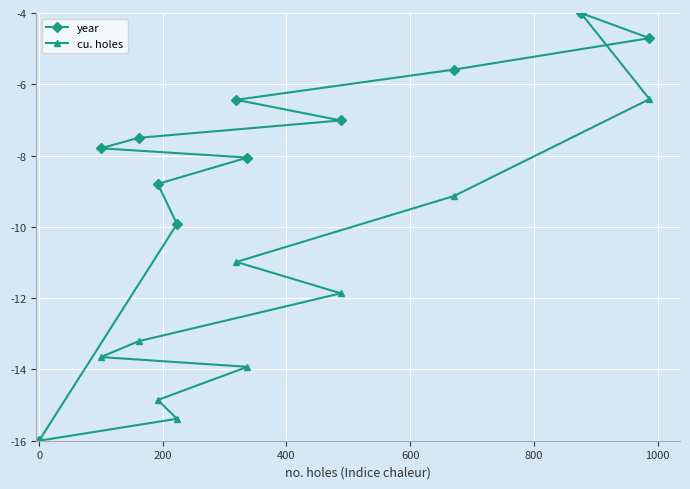

How many data points in year are less than -7?

7